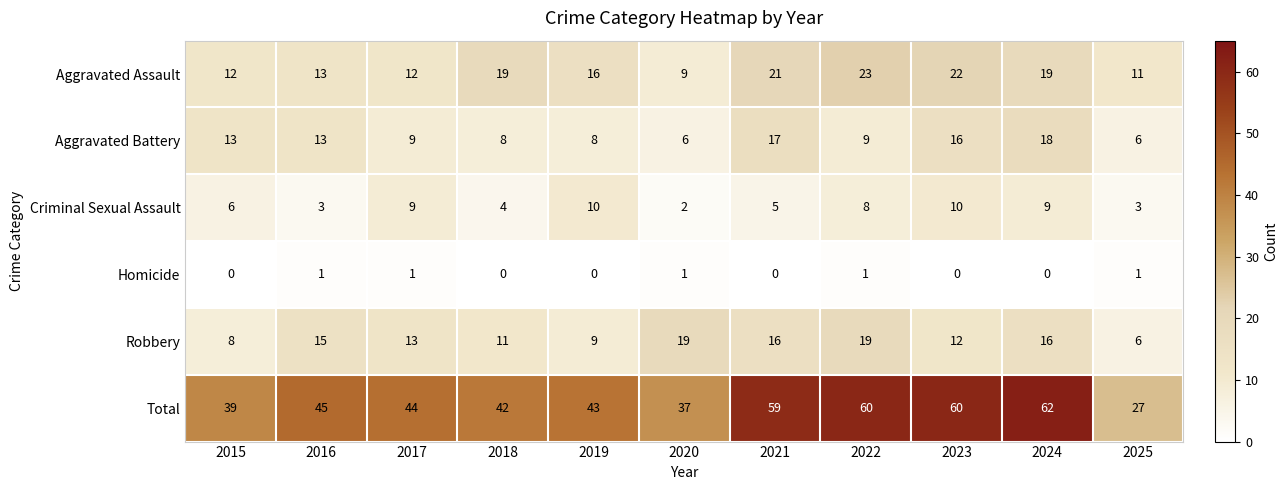

Read the Aggravated Assault value at 2021, to the nearest 5.

20